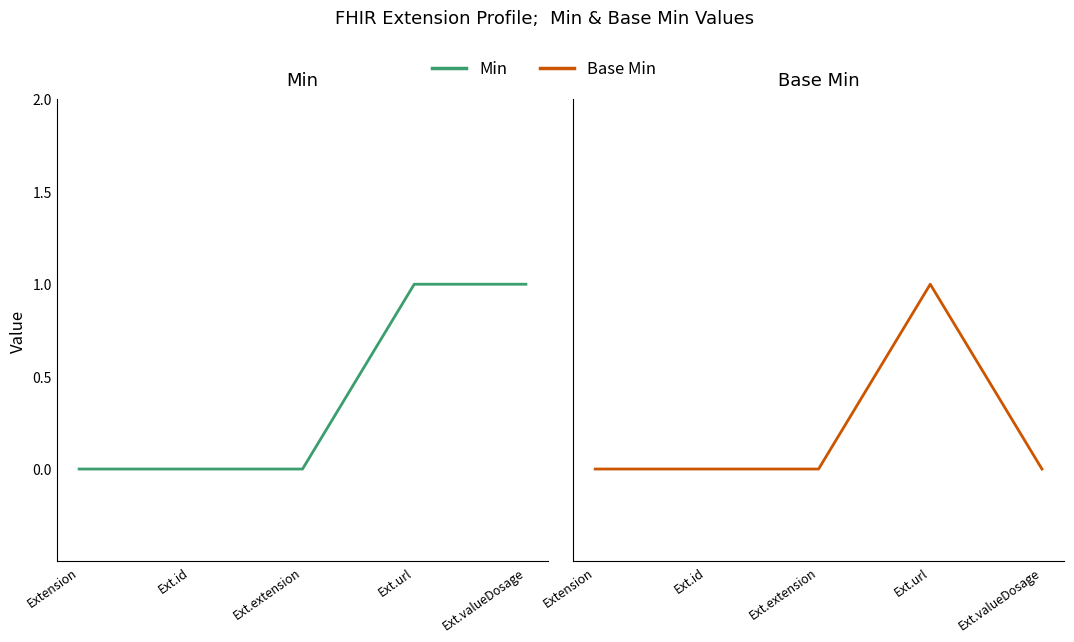

Which has a higher value, Ext.valueDosage or Ext.id?

Ext.valueDosage